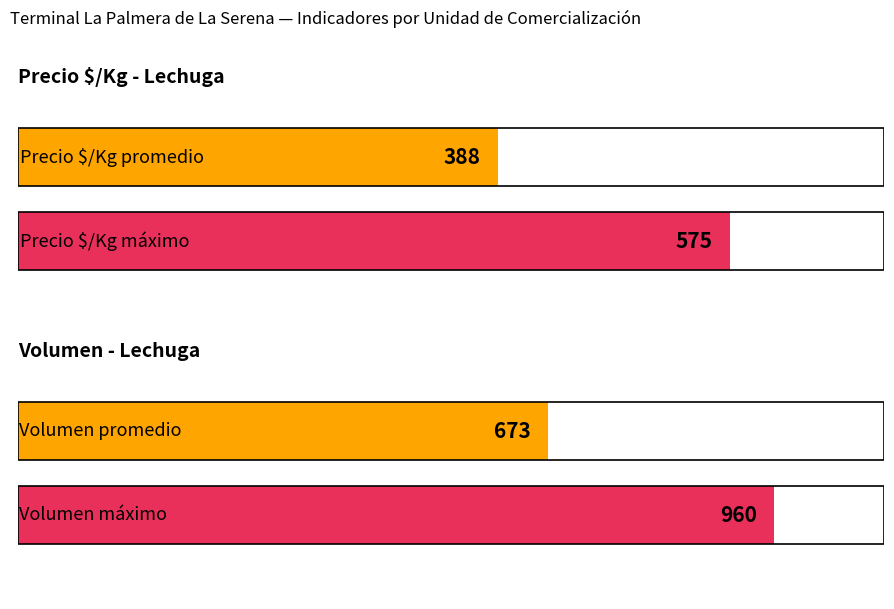

True or false: Precio $/Kg has a value of 221 at 6.

False